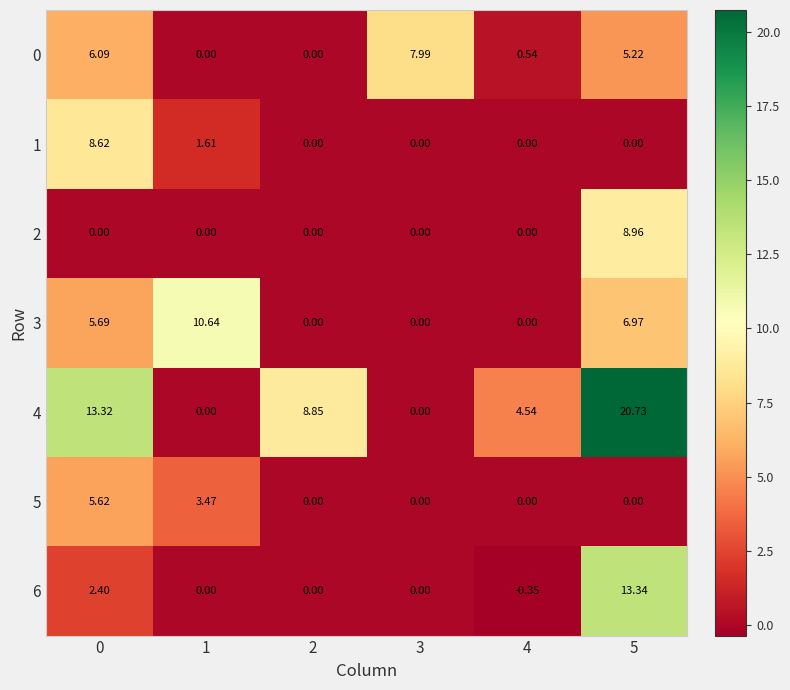

Is the value of 0 at 3 greater than the value of 2 at 2?

Yes